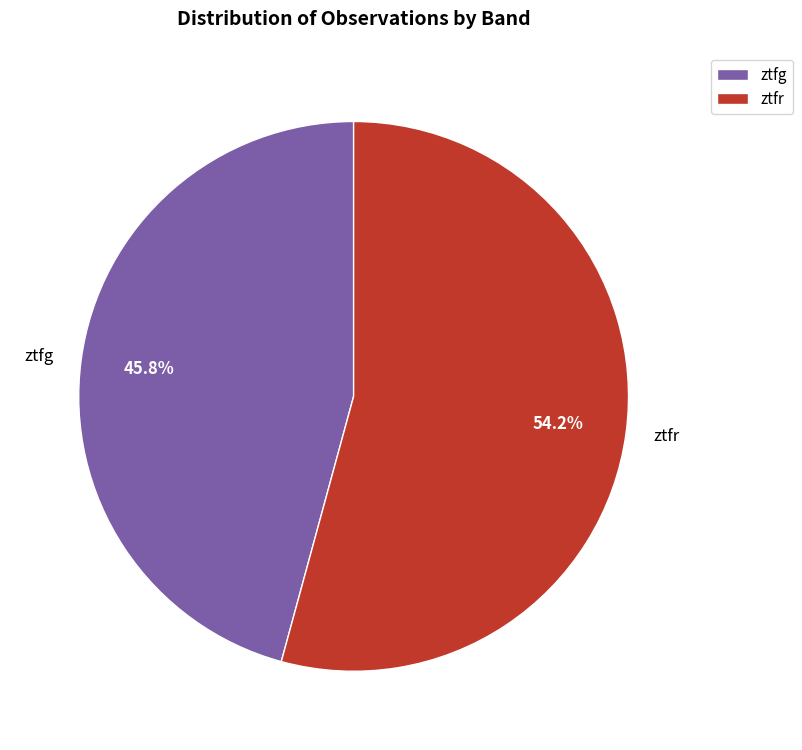

What is the total percentage of ztfg and ztfr?

100.0%